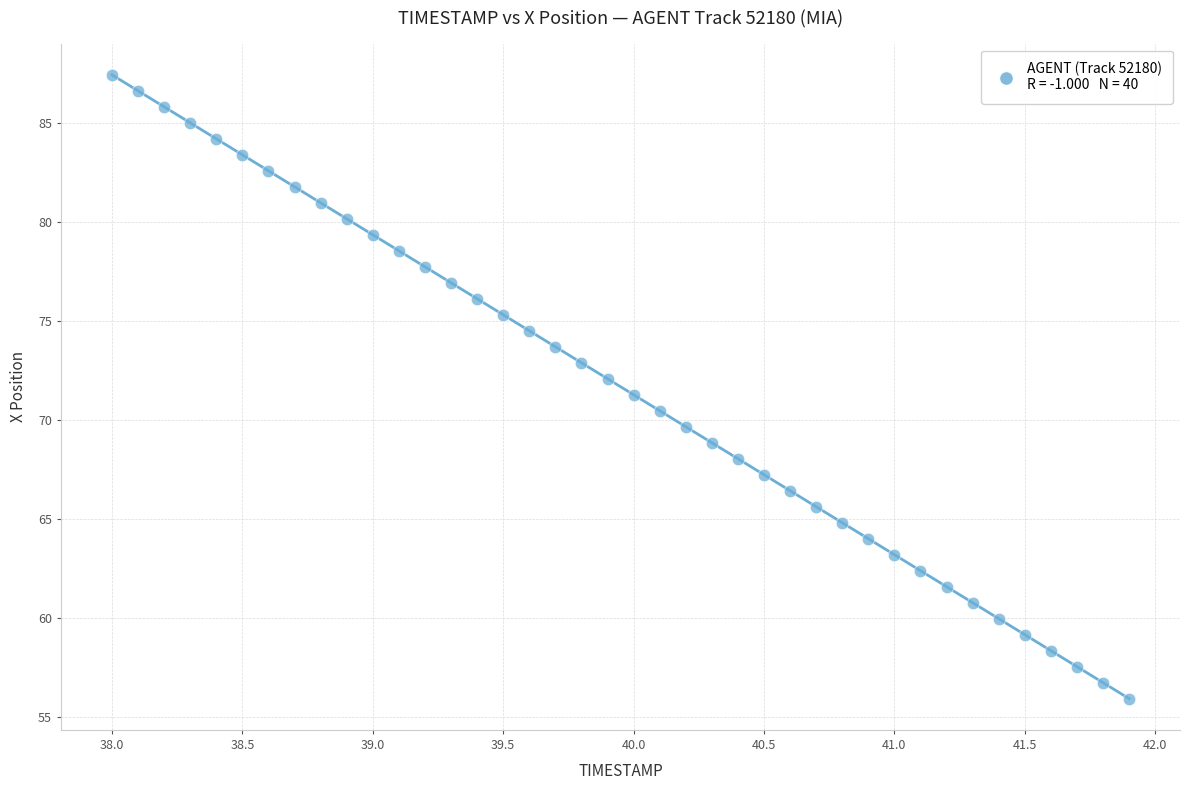

What is the range of X values (max minus min)?

3.9